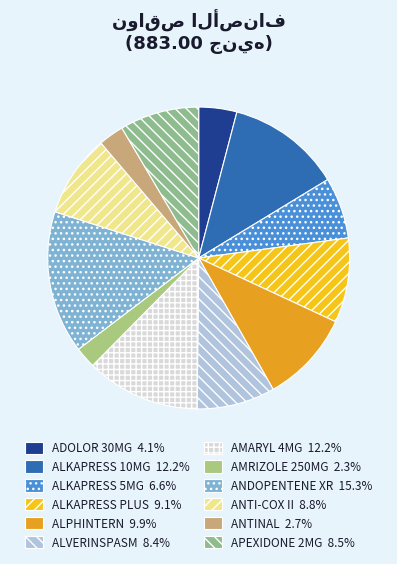

What is the largest slice in the pie chart?

ANDOPENTENE XR